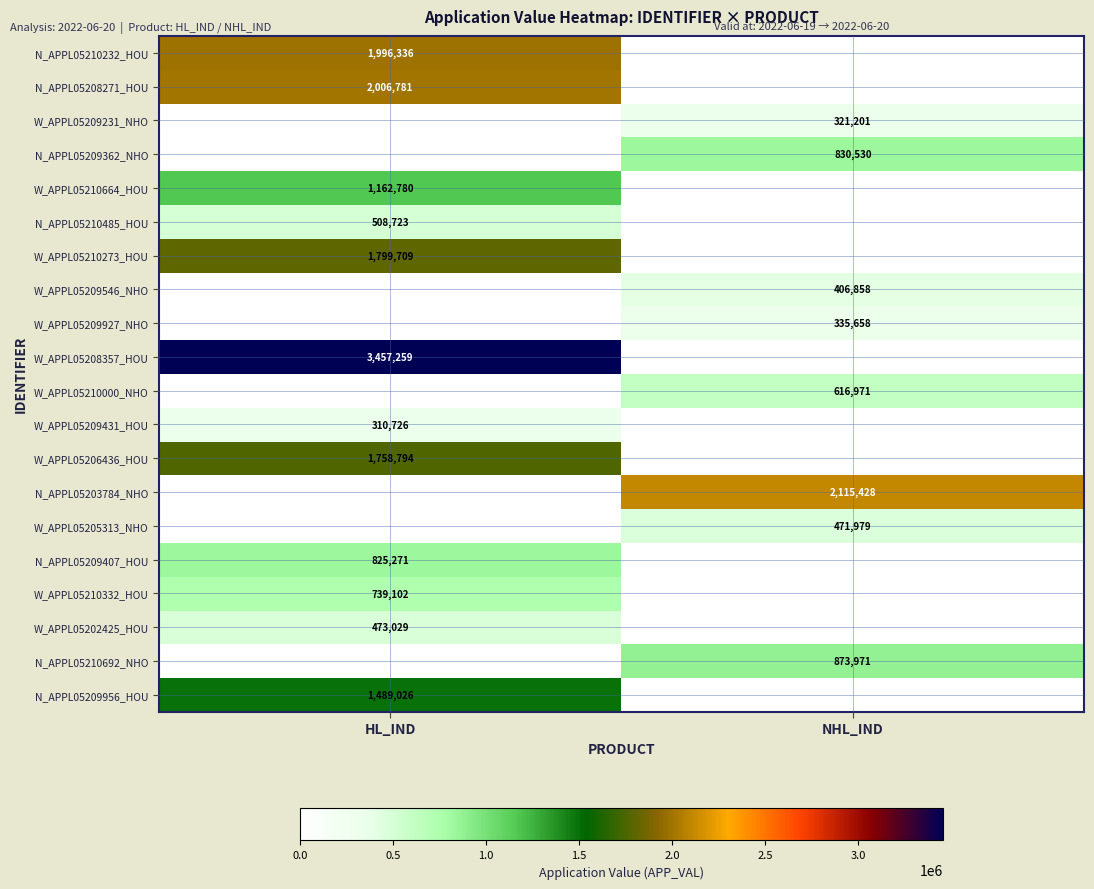

Is the value of N_APPL05209362_NHO at NHL_IND greater than the value of W_APPL05206436_HOU at HL_IND?

No